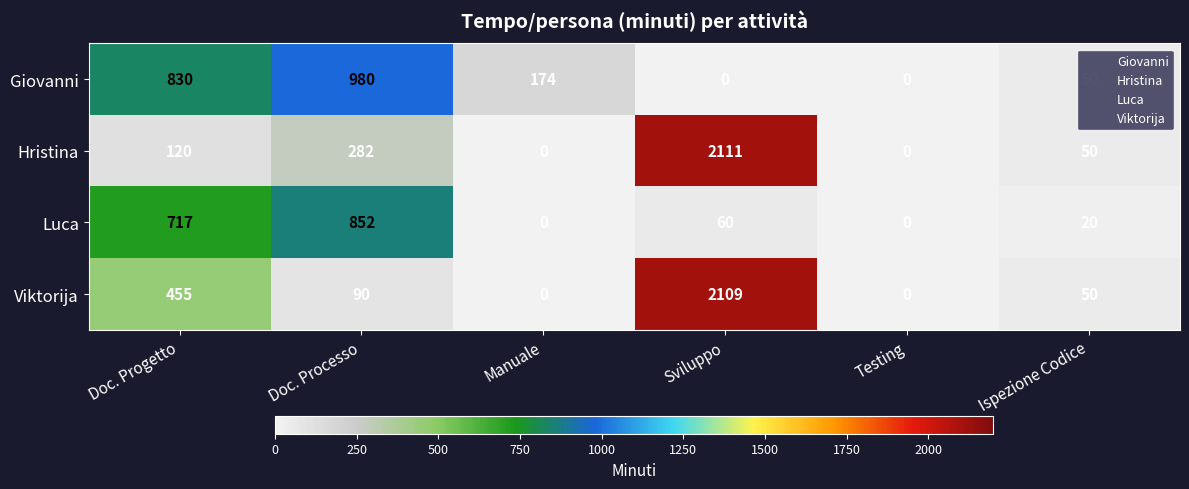

What is the maximum value shown in the chart?

2111